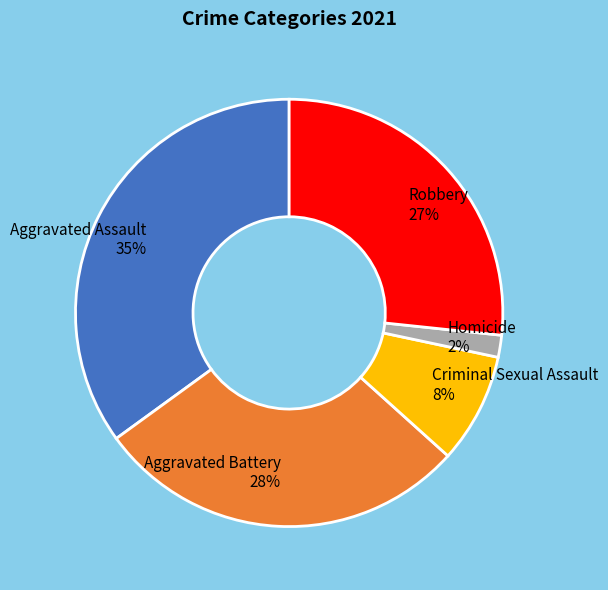

Count the number of slices in the pie.

5